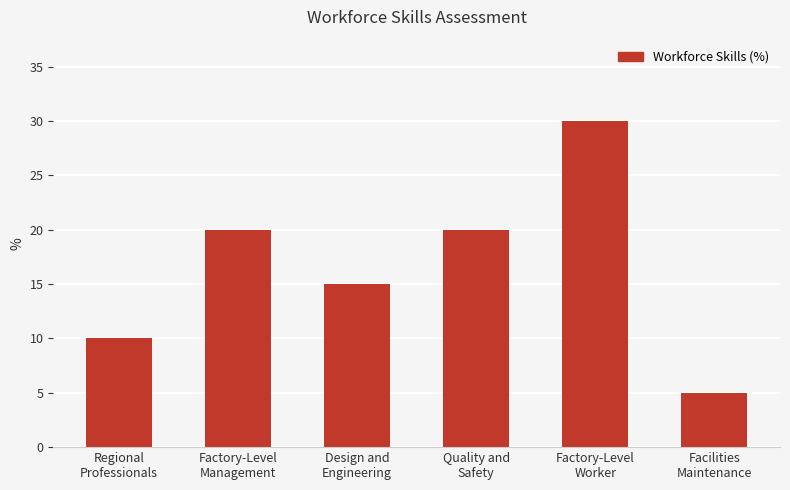

Is it true that the value at Regional
Professionals is 5?

False